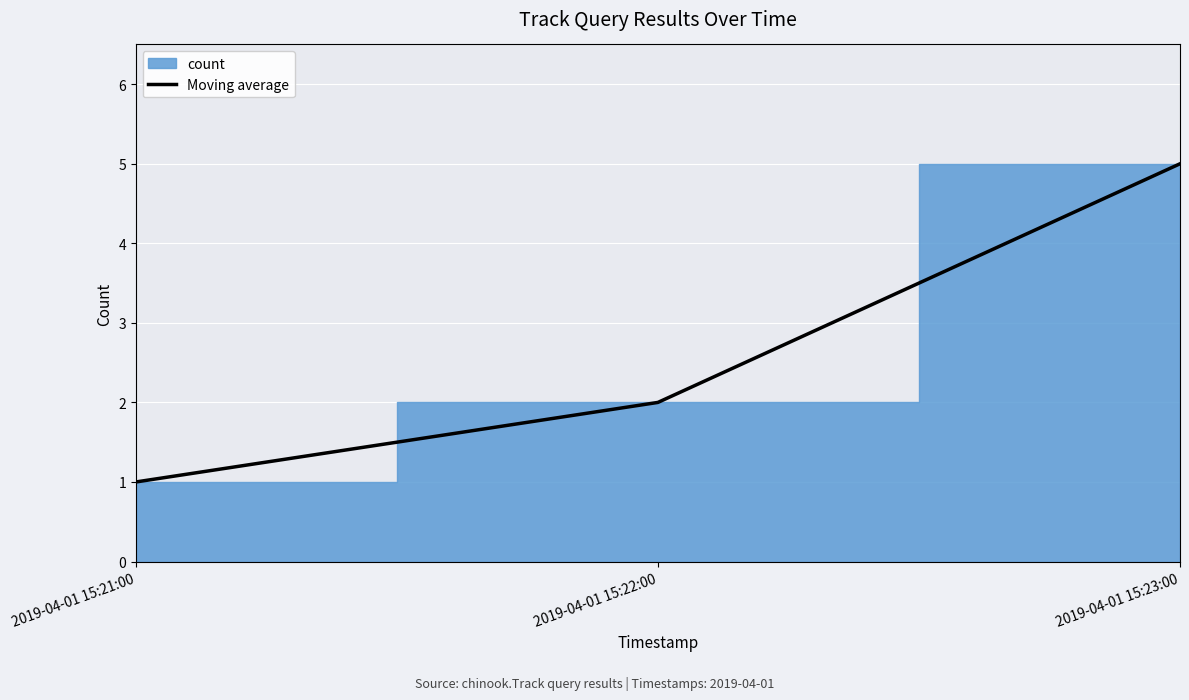

What is the label of the 1st point from the left?

2019-04-01 15:21:00